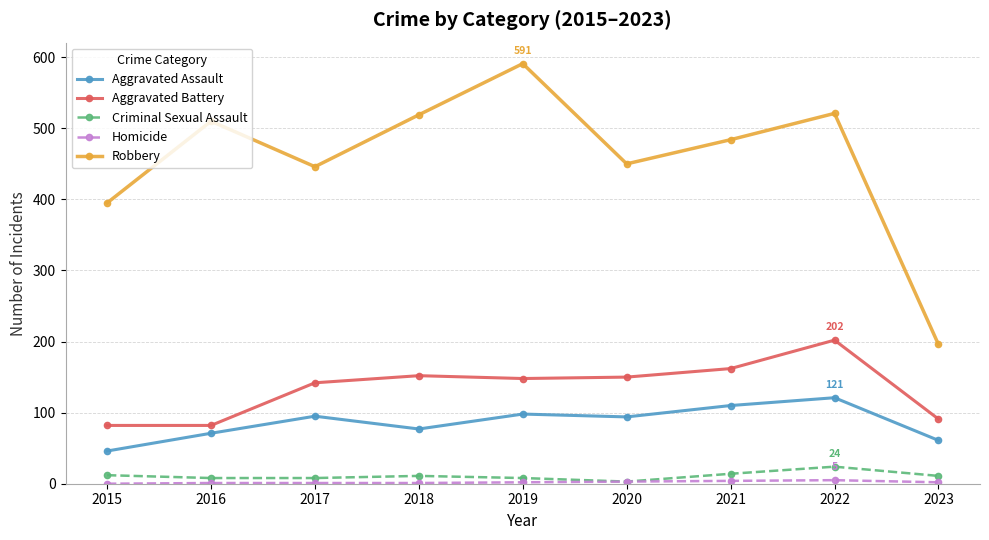

What is the difference between the maximum and second lowest values in the Robbery series?

196